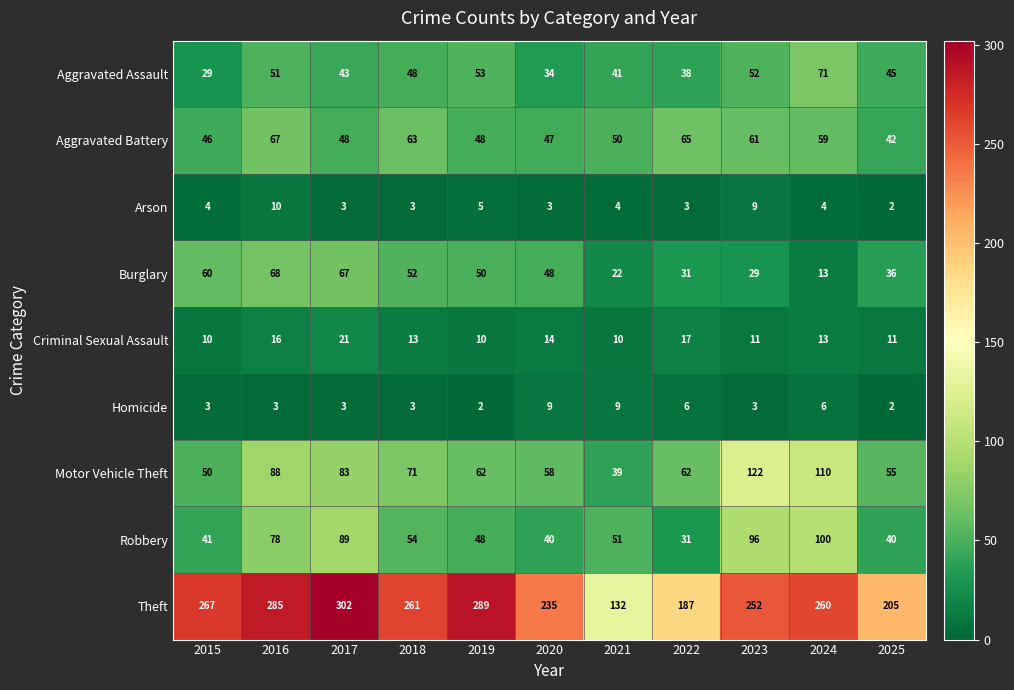

Which series changed the most between 2015 and 2023?

Motor Vehicle Theft